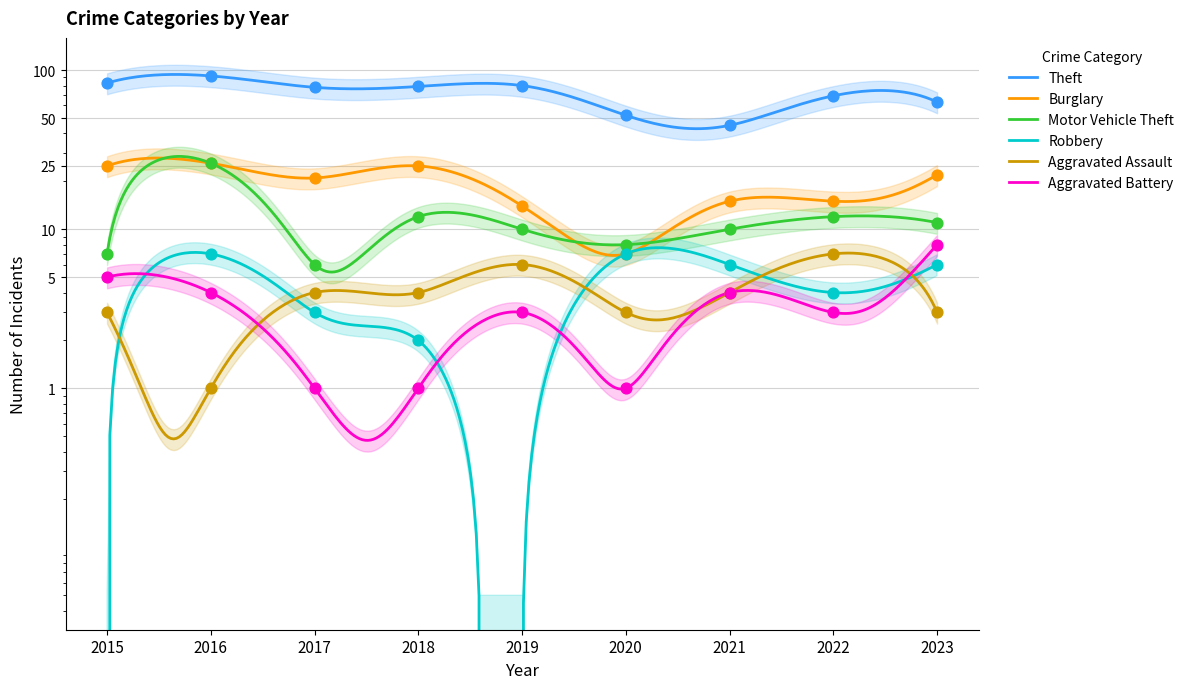

Which series has the largest total across all categories?

Theft